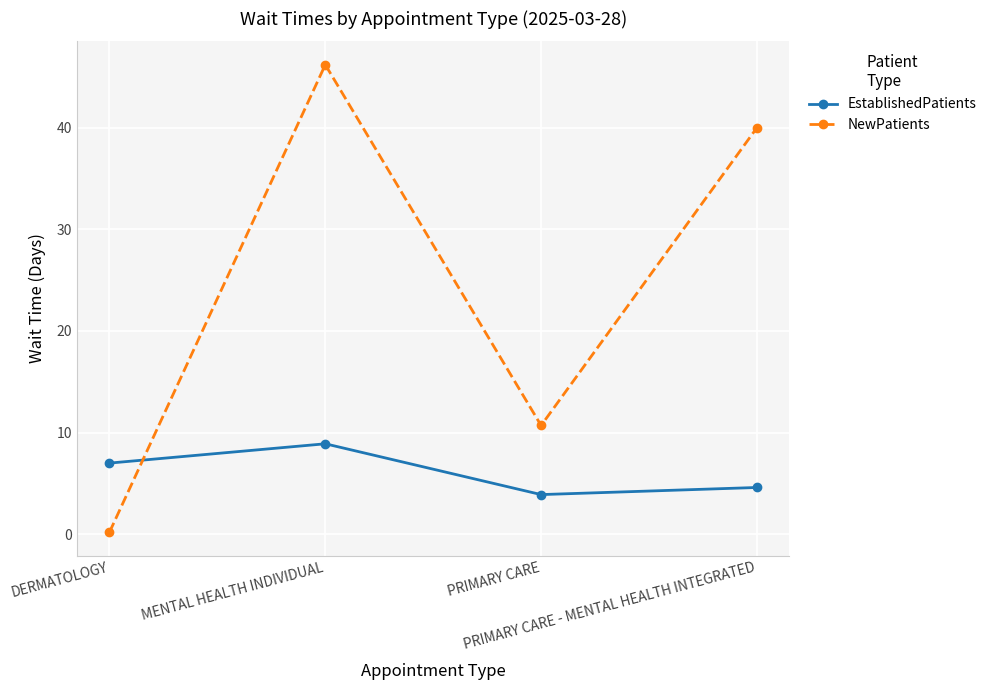

Read the NewPatients value at PRIMARY CARE.

10.7